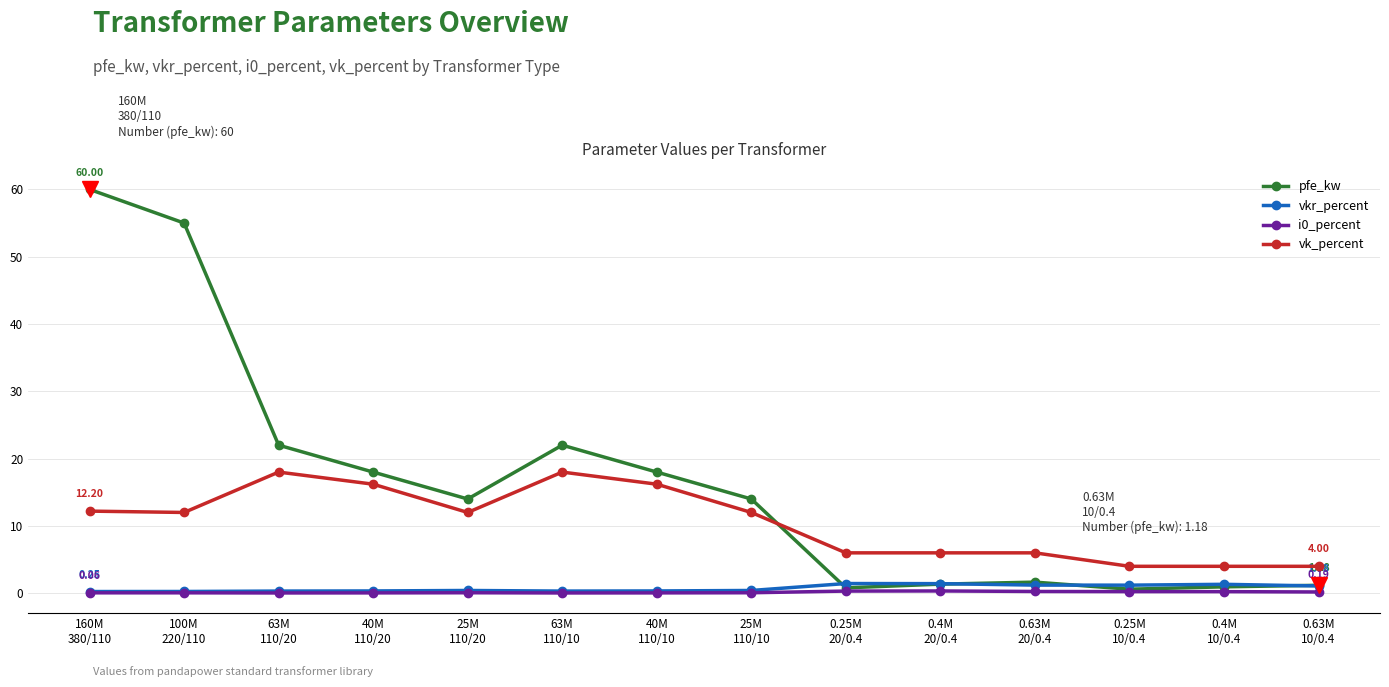

Which series has the largest total across all categories?

pfe_kw